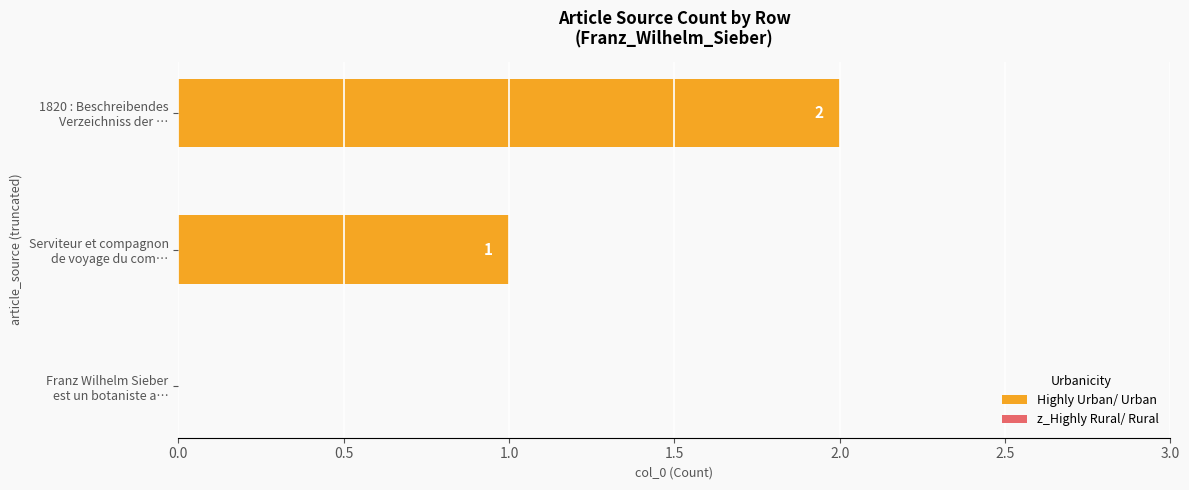

Are the bars horizontal?

Yes